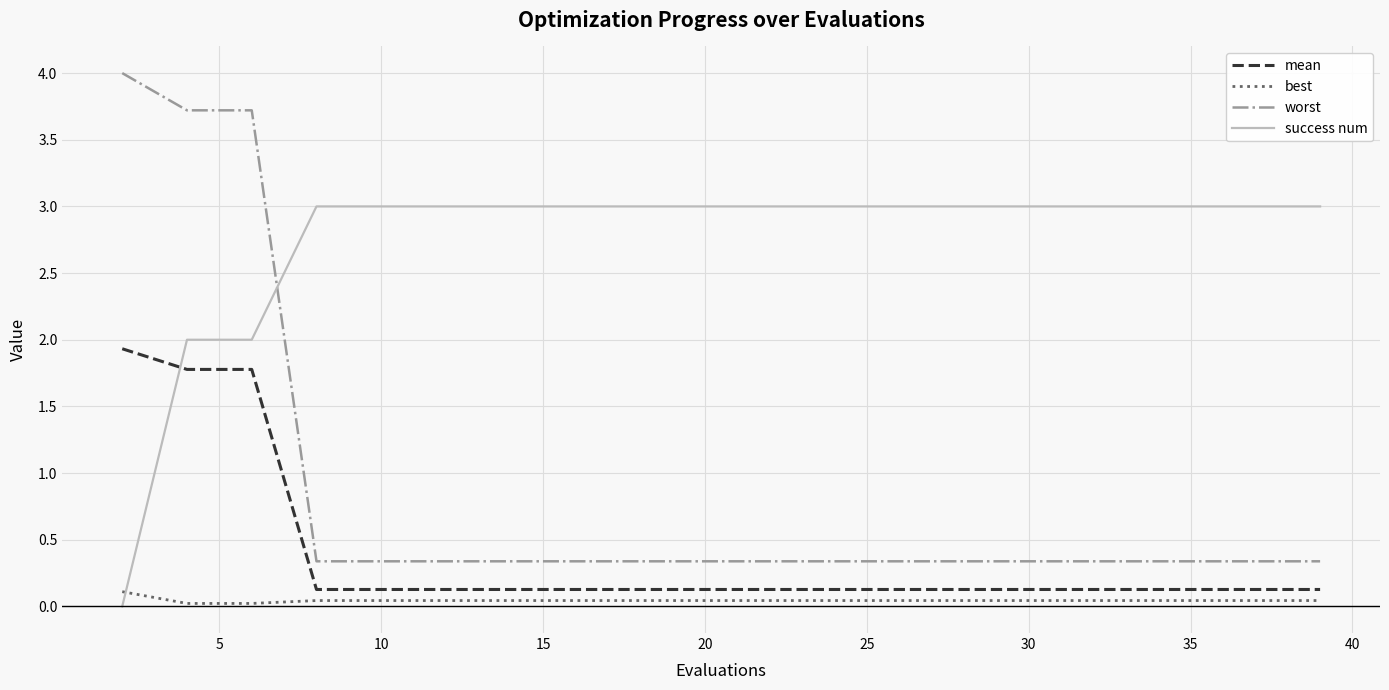

What is the minimum value for worst?

0.3